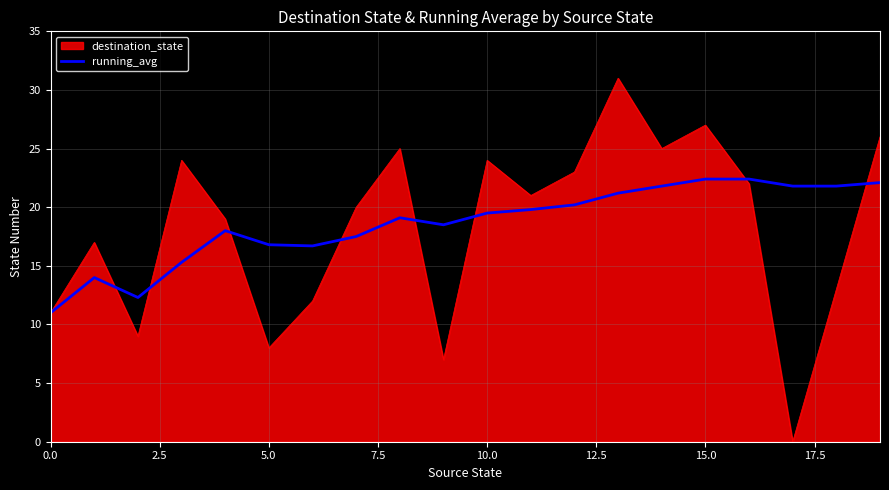

What is the greatest value displayed?

31.0